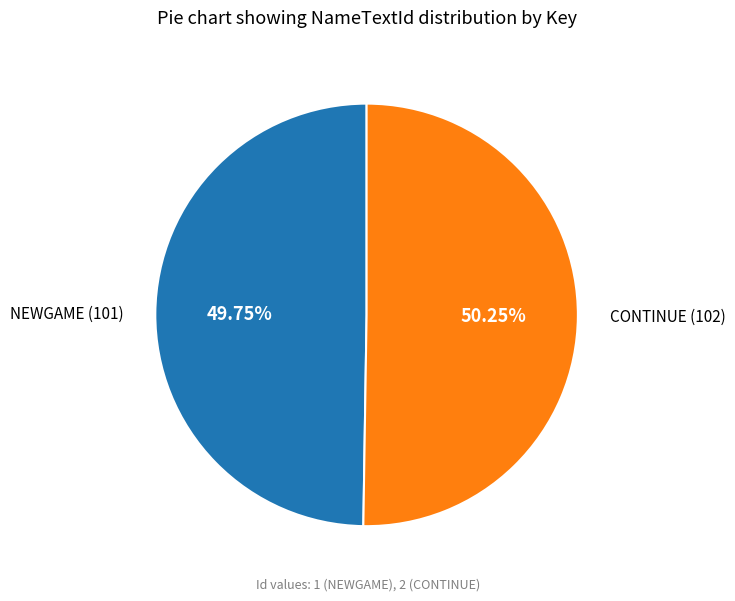

Is it true that CONTINUE is 39% of the pie?

False